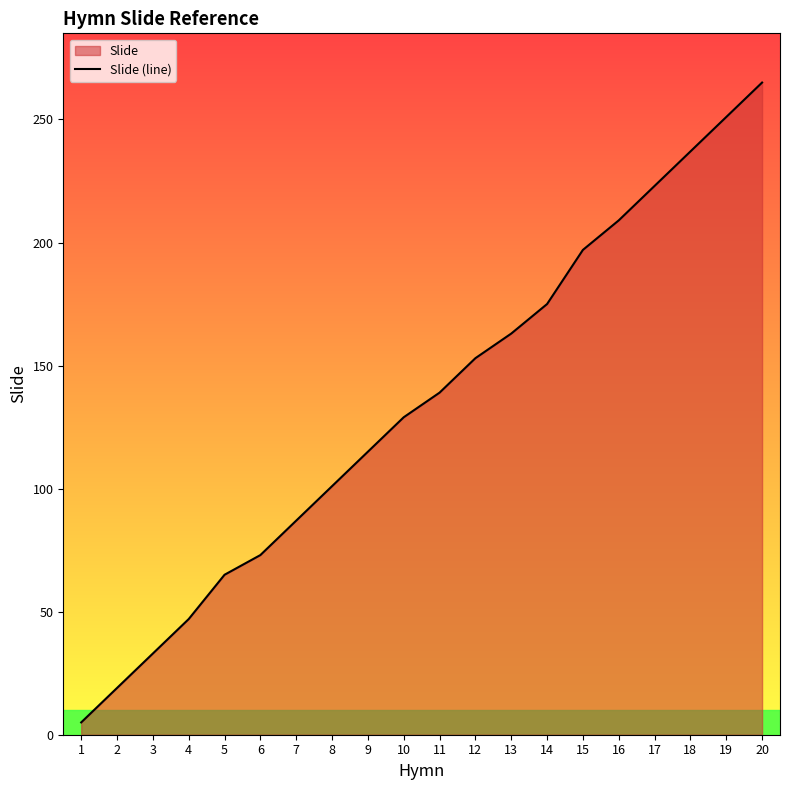

True or false: the data shows 58 at 3.

False